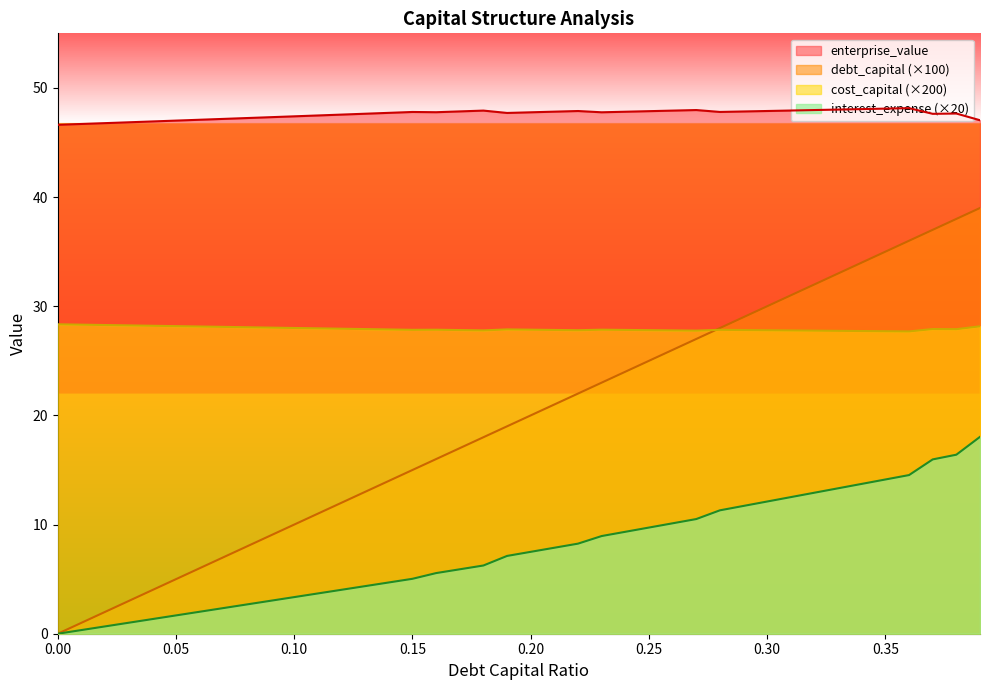

In cost_capital, how many points are higher than both neighbors (excluding endpoints)?

5